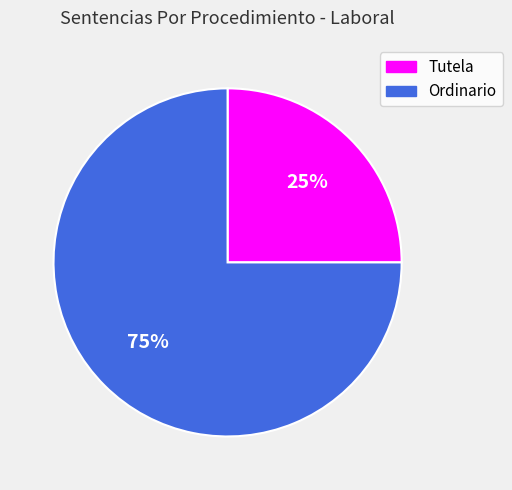

Is the sum of Ordinario and Tutela greater than half?

Yes